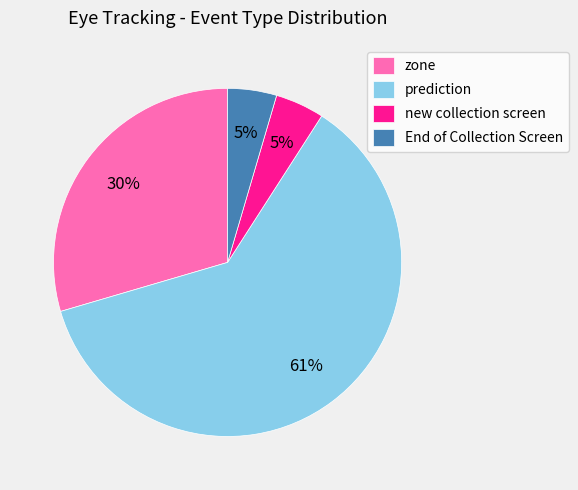

To the nearest percent, what is the average slice percentage?

25%